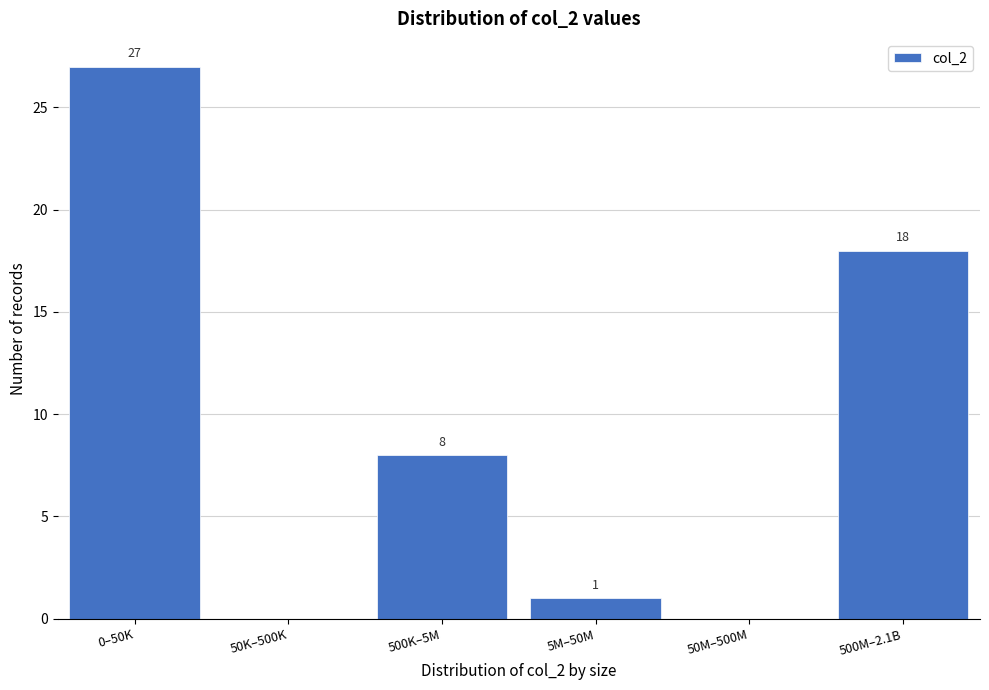

Reading right to left, transcribe all the data shown in this chart.

500M–2.1B=18	50M–500M=0	5M–50M=1	500K–5M=8	50K–500K=0	0–50K=27